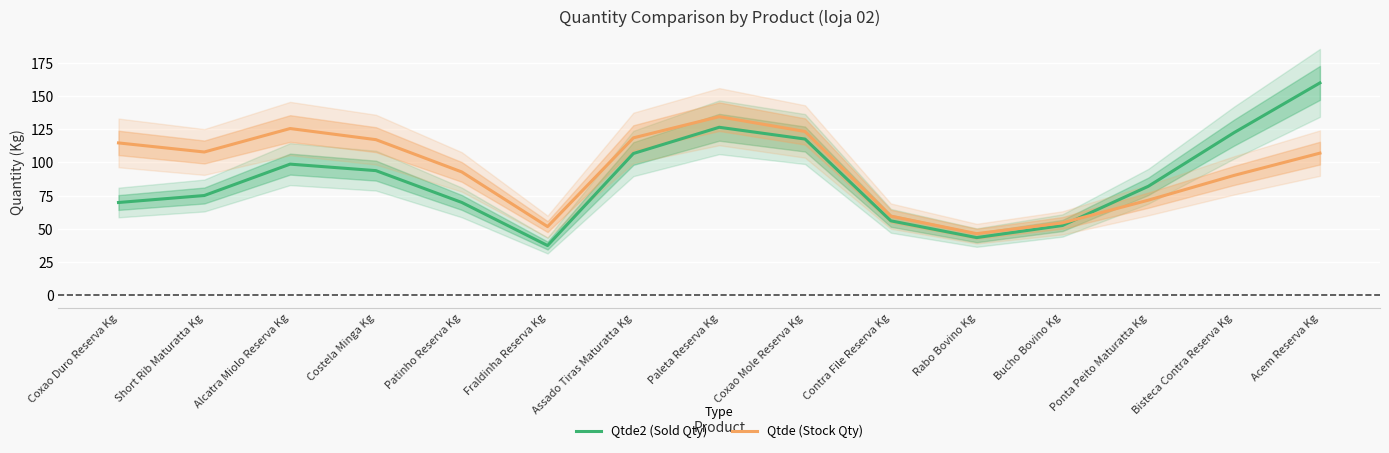

Reading right to left, what are all the values shown in this chart?

Qtde2 (Sold Qty): 159.9	122.5	82.0	52.5	43.4	56.0	117.6	126.5	106.7	37.4	69.9	93.8	98.7	75.1	69.8
Qtde (Stock Qty): 107.0	90.2	71.6	54.5	46.4	59.6	123.3	134.5	118.5	51.7	92.9	117.2	125.5	107.9	114.7